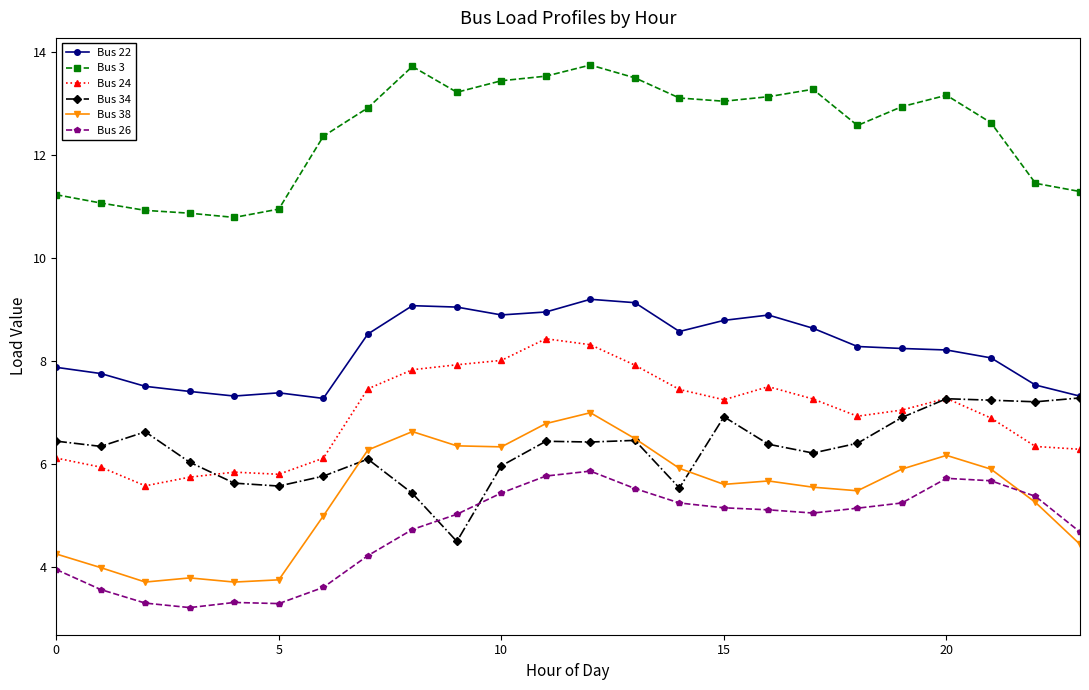

True or false: Bus 34 has more than 1 interior local peaks.

True